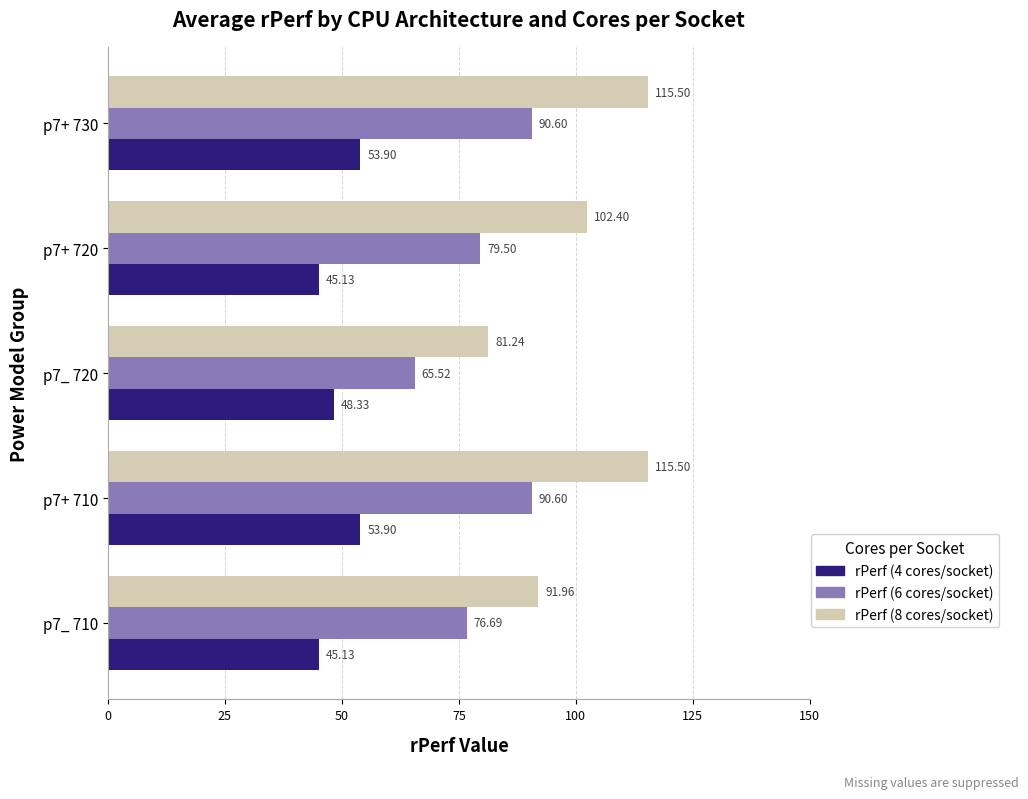

What is the average value of the rPerf (8 cores/socket) series?

101.3